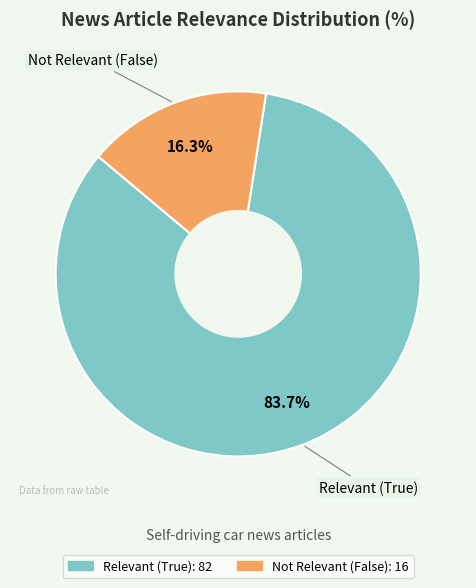

Is there a majority slice in this chart?

Yes